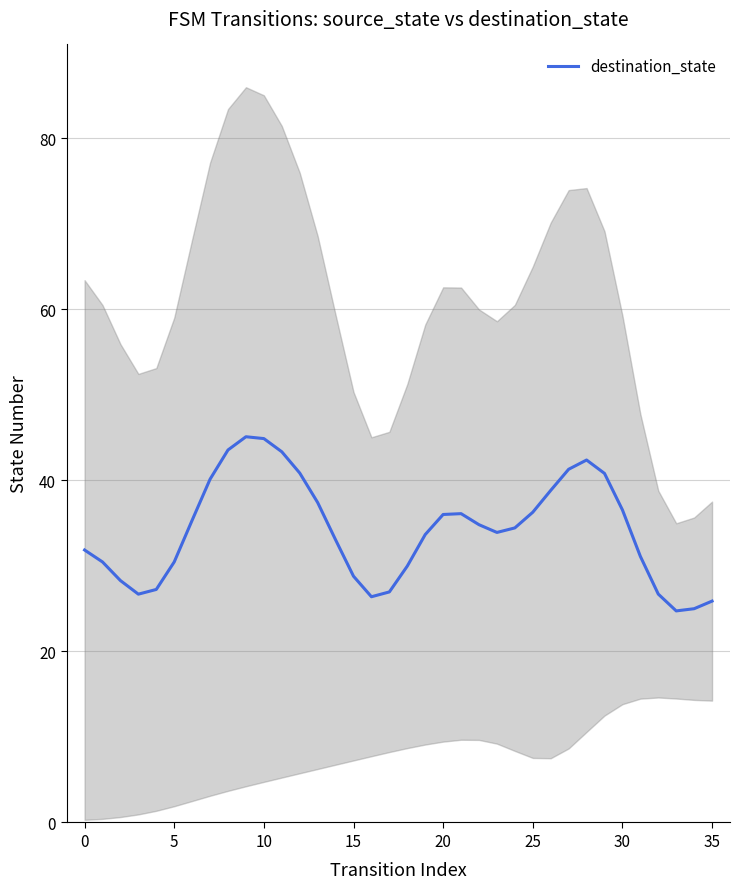

What is the maximum value shown in the chart?

45.1